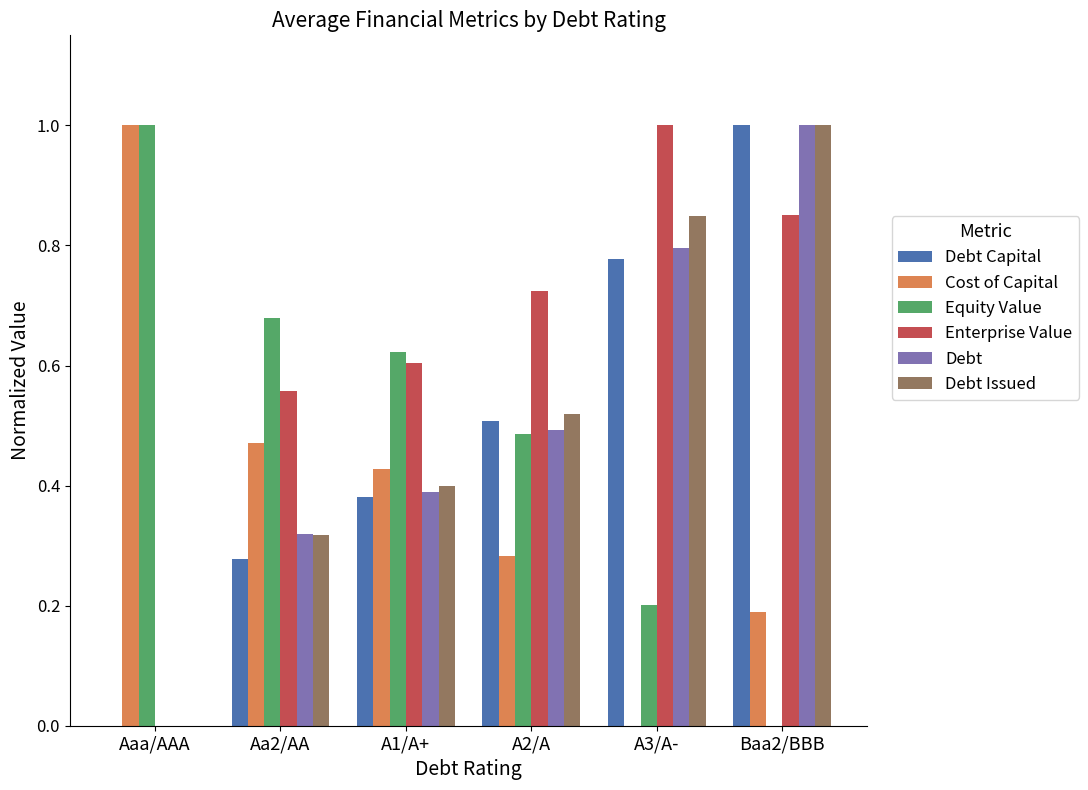

What is the highest value of the Debt Issued series?

1.0